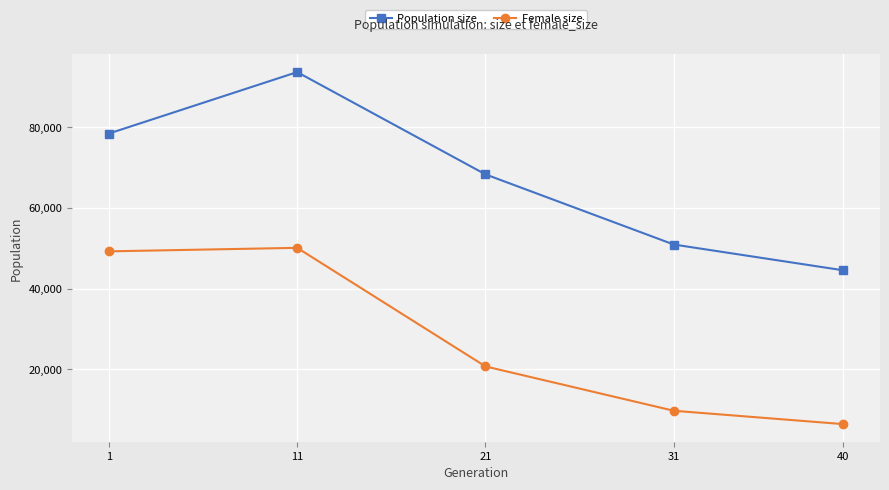

What is the value of the Female size point at the 3rd from the left?

20728